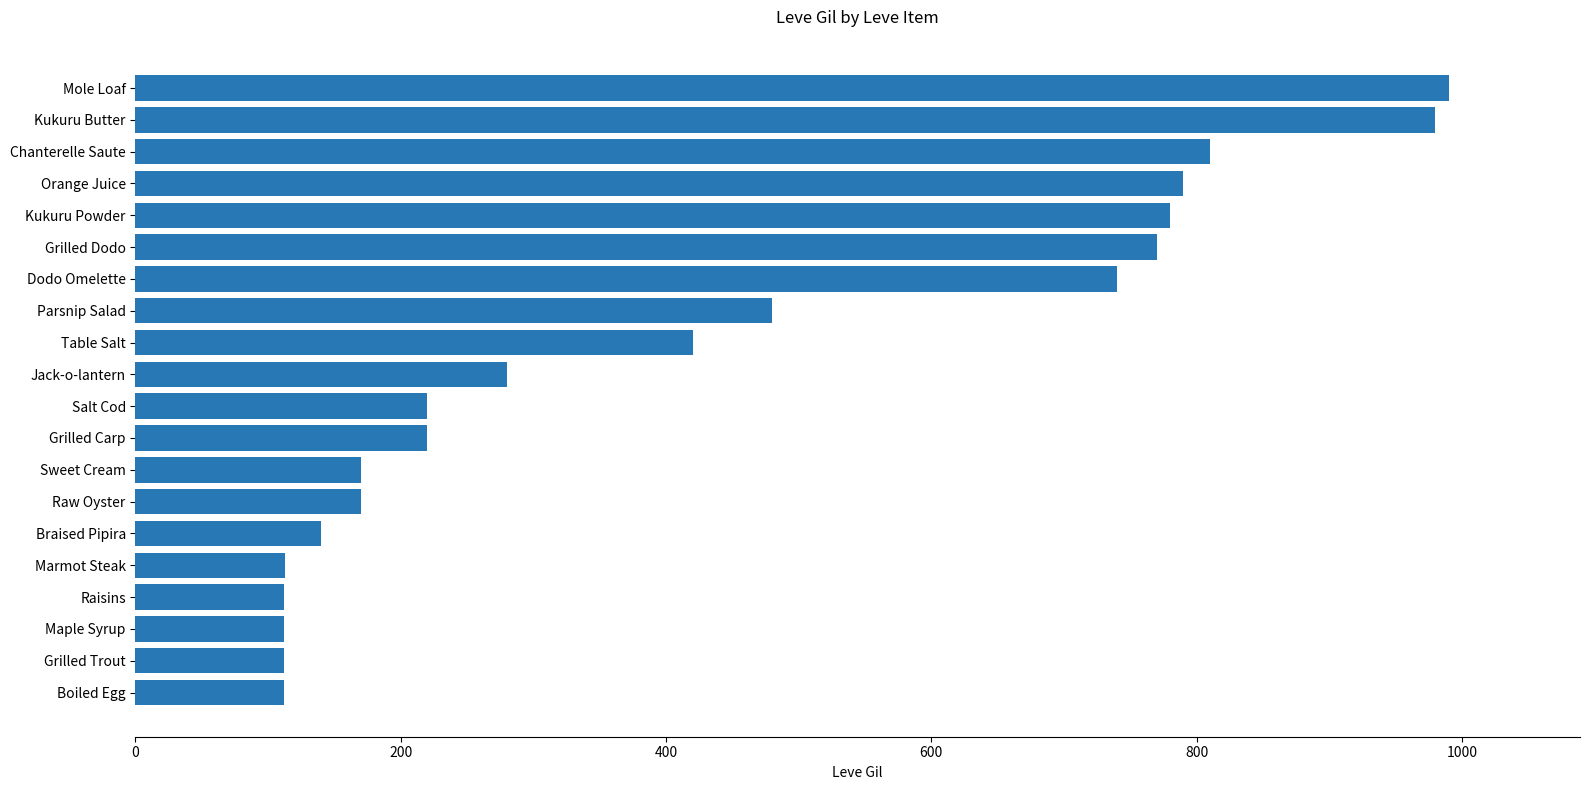

Does the chart contain stacked bars?

No